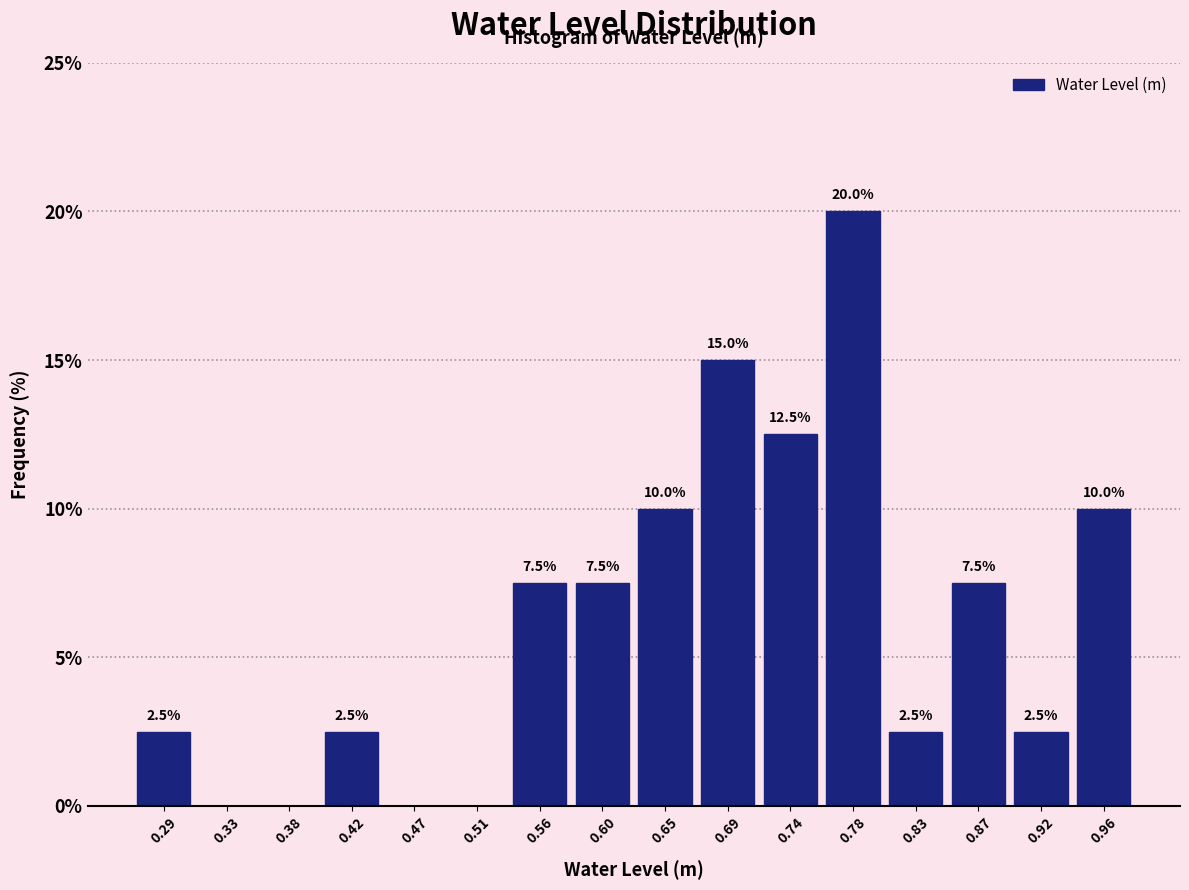

Over which range of the x-axis is the bar tallest?

0.760 to 0.805